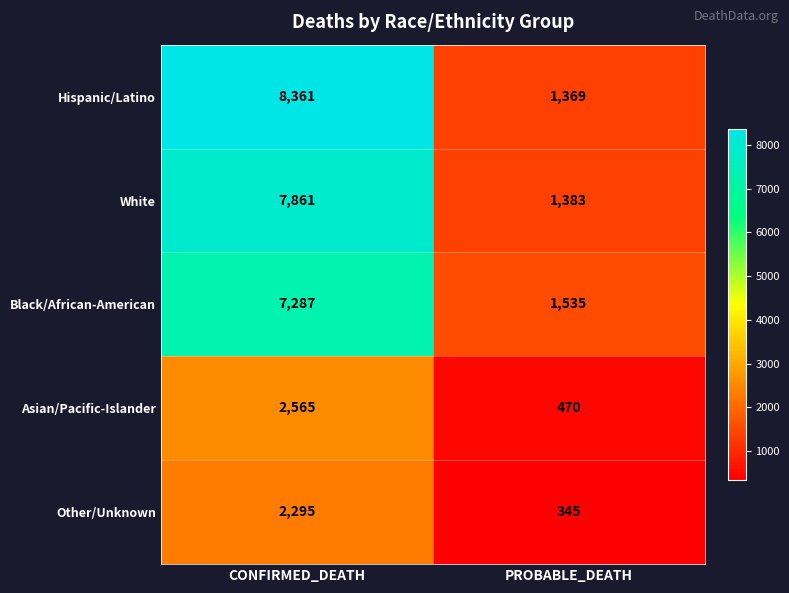

Reading left to right, what are all the values shown in this chart?

Hispanic/Latino: CONFIRMED_DEATH=8361	PROBABLE_DEATH=1369
White: CONFIRMED_DEATH=7861	PROBABLE_DEATH=1383
Black/African-American: CONFIRMED_DEATH=7287	PROBABLE_DEATH=1535
Asian/Pacific-Islander: CONFIRMED_DEATH=2565	PROBABLE_DEATH=470
Other/Unknown: CONFIRMED_DEATH=2295	PROBABLE_DEATH=345